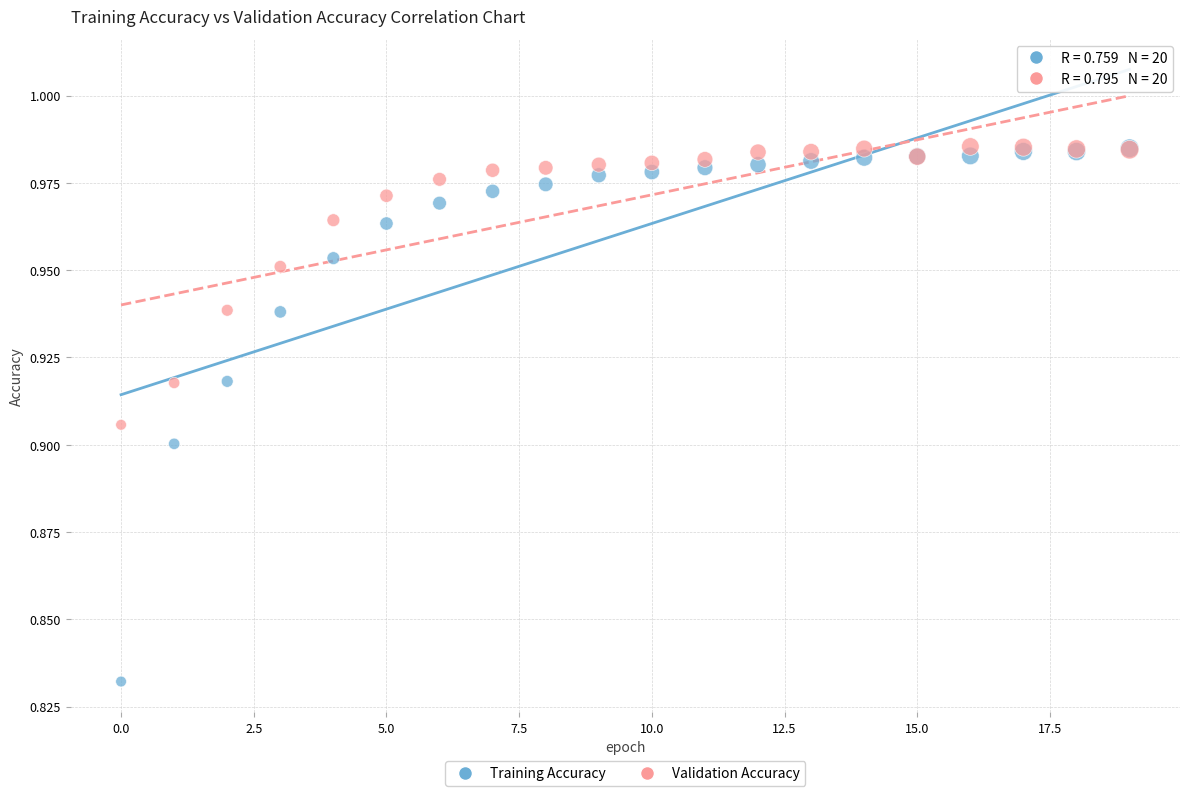

What are all the series names shown in the legend?

Training Accuracy, Validation Accuracy